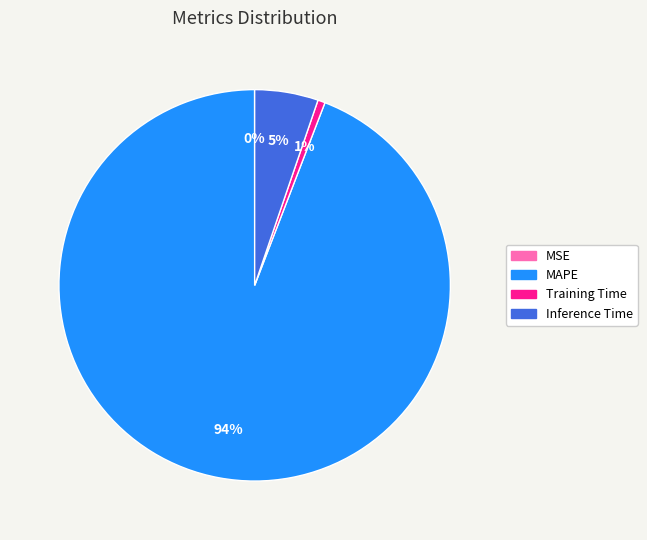

Which slice is the largest?

MAPE